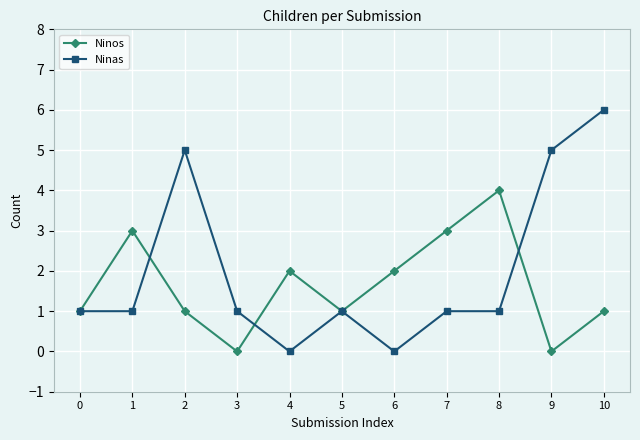

What is the difference between the second highest and minimum values in the Ninas series?

5